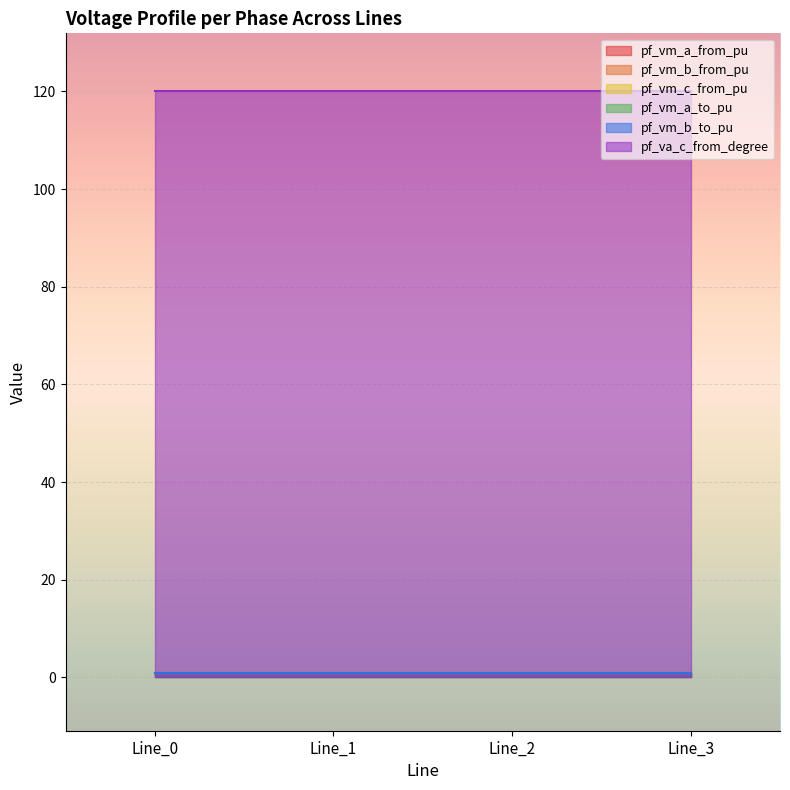

What is the difference between the highest and lowest values at Line_0?

119.0